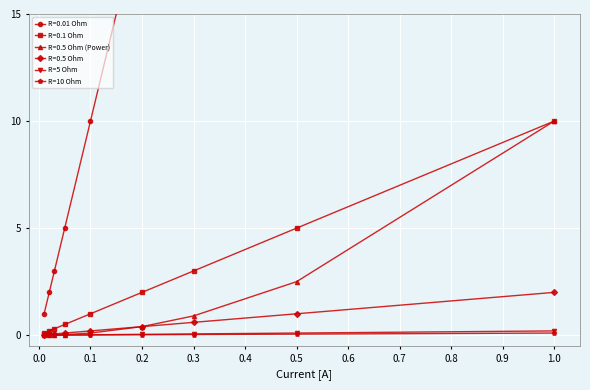

What is the sum of all R=5 Ohm values?

0.4